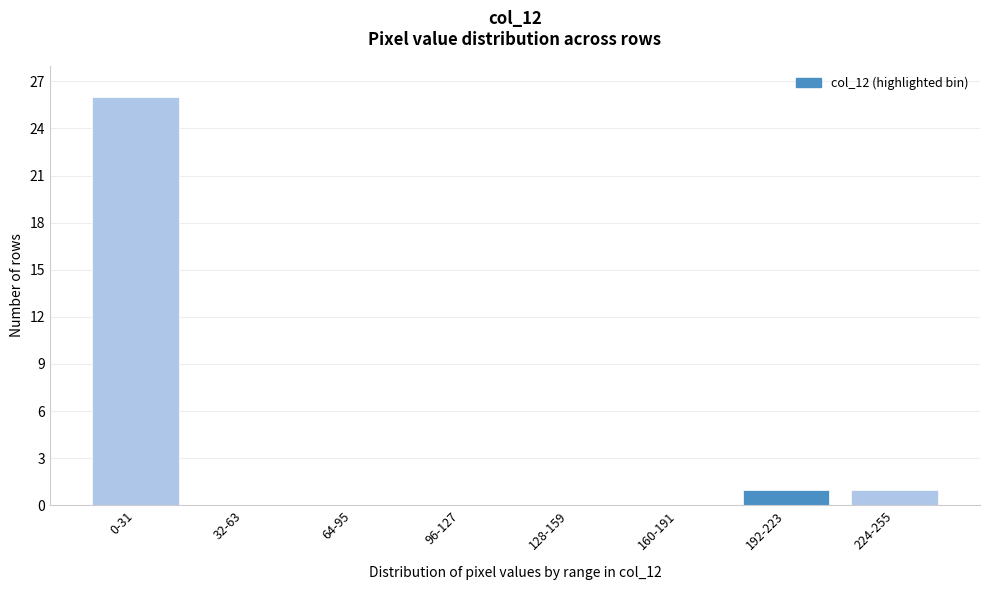

Reading left to right, what are all the values shown in this chart?

0-31=26	32-63=0	64-95=0	96-127=0	128-159=0	160-191=0	192-223=1	224-255=1